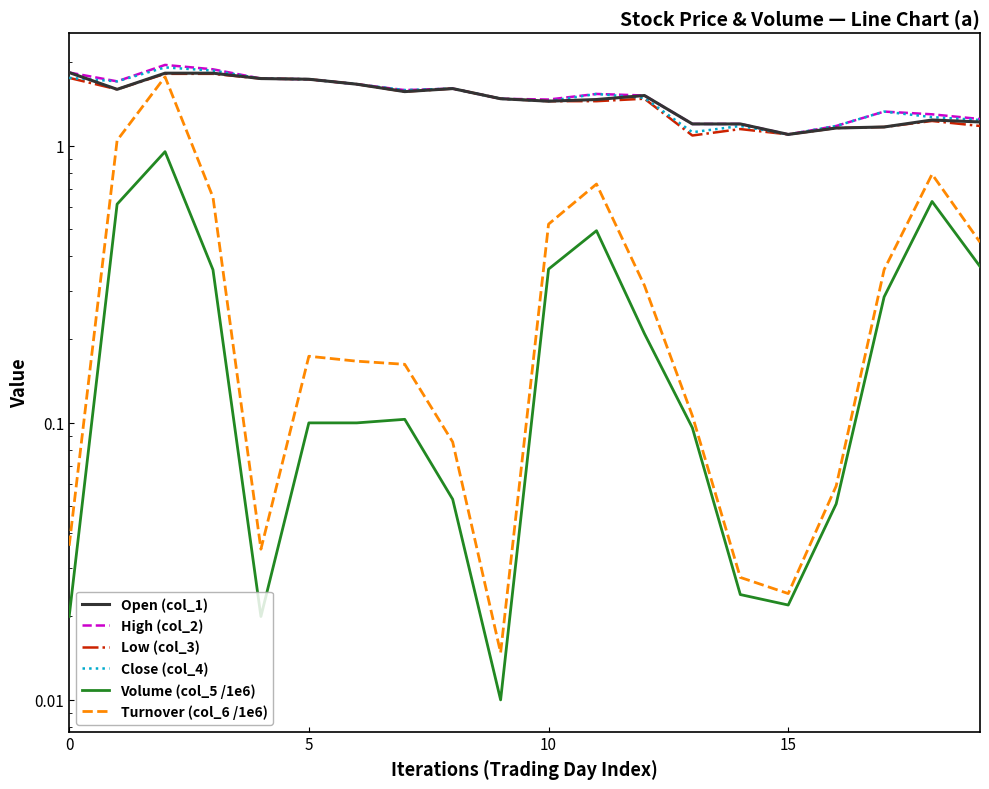

How many lines are shown in the chart?

6